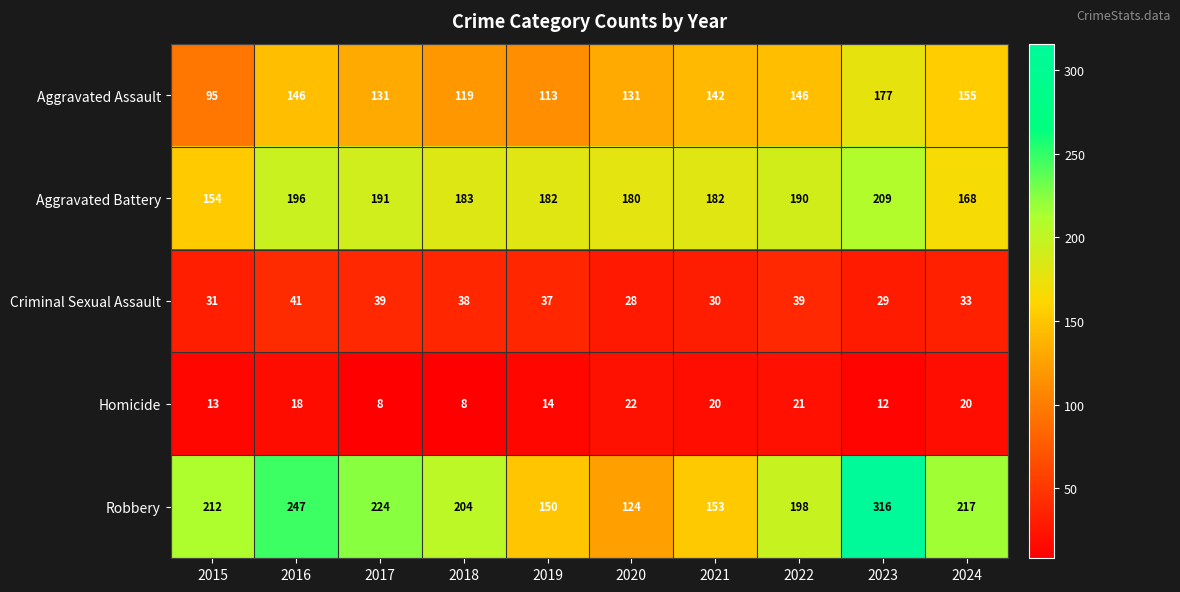

What is the sum of all Homicide values?

156